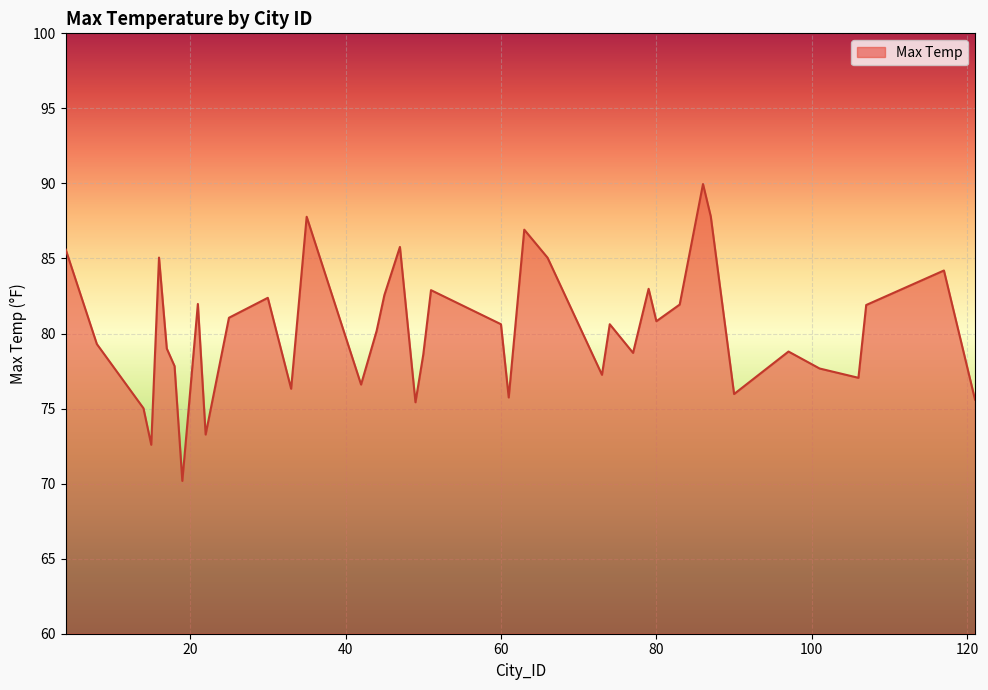

What is the minimum value shown in the chart?

70.2